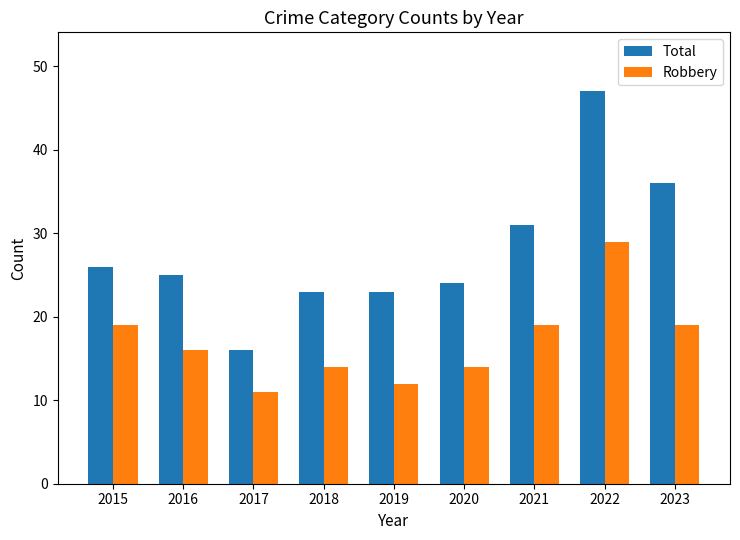

What is the difference between the second highest and second lowest values in the Total series?

13